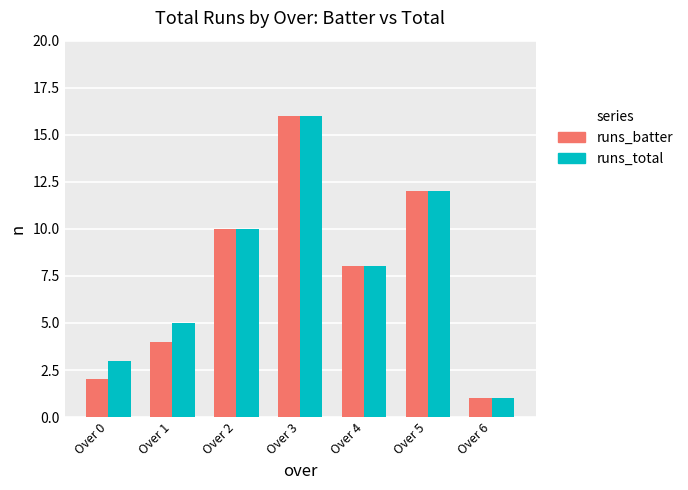

What is the difference between the runs_total values at Over 6 and Over 5?

11